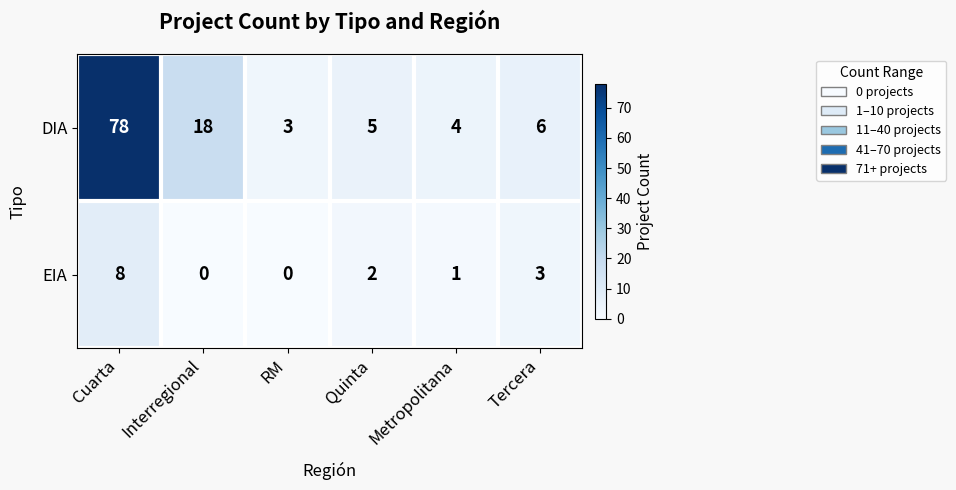

True or false: DIA has a value of 78 at Cuarta.

True